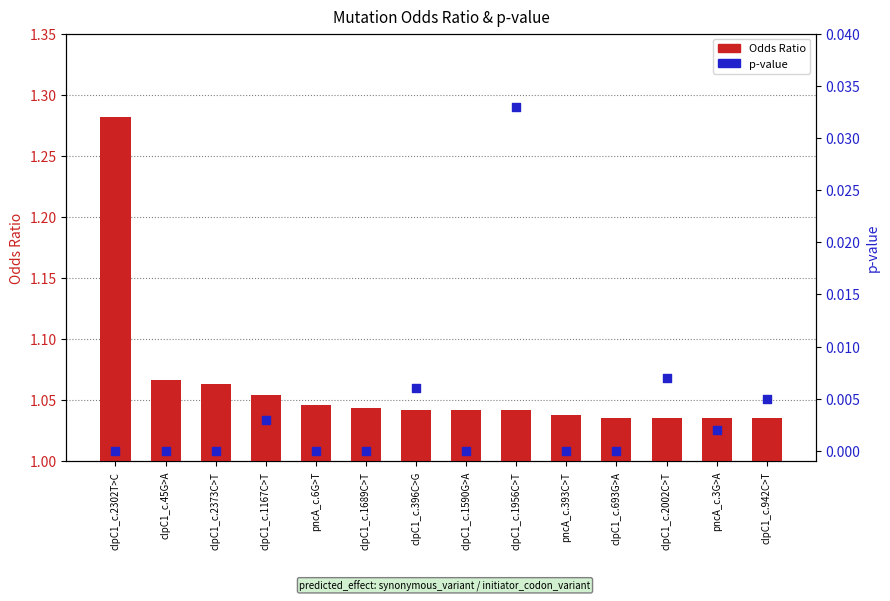

Which series reaches the minimum Y coordinate?

p-value